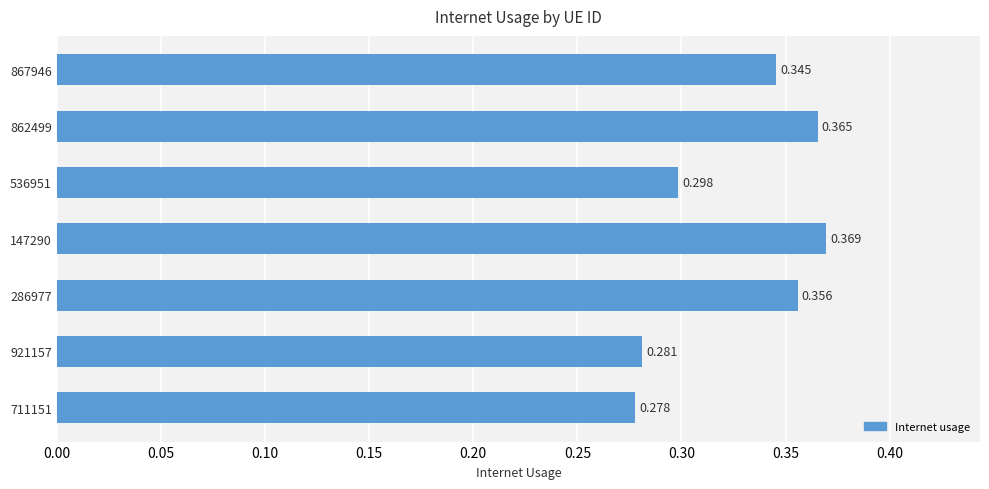

What is the sum of all values?

2.3